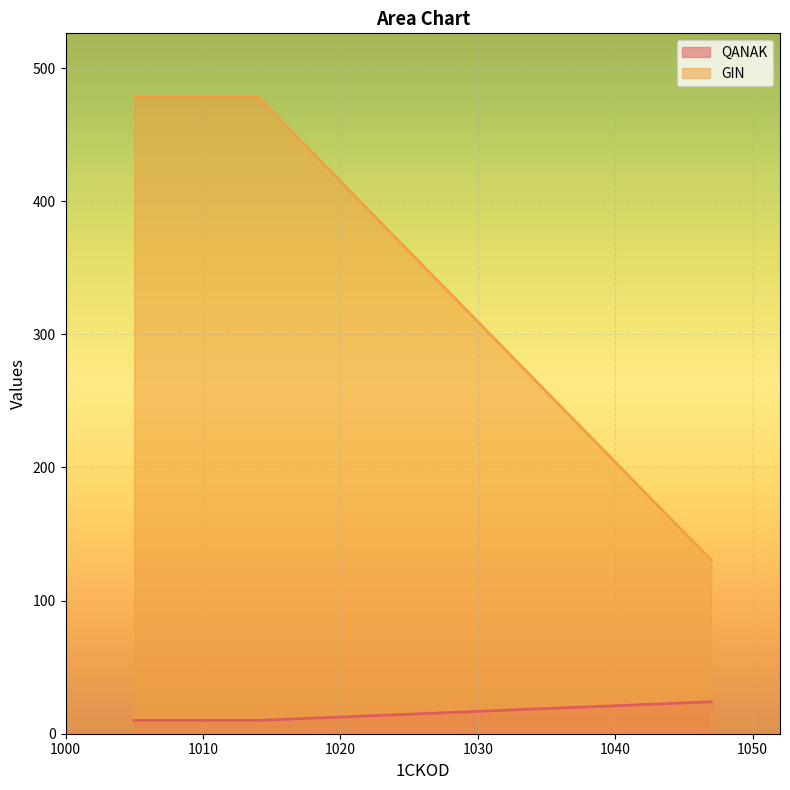

What is the value of the QANAK point at the 3rd from the left?

24.0